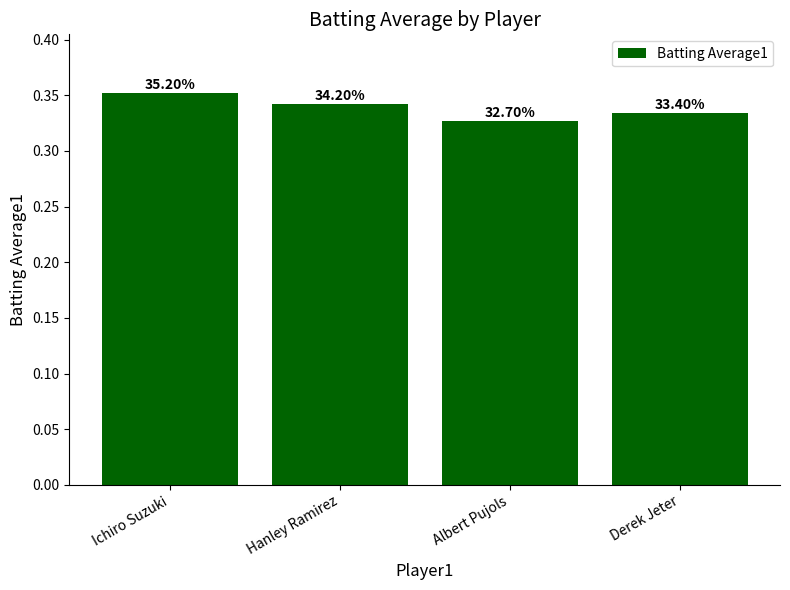

Are the bars horizontal?

No